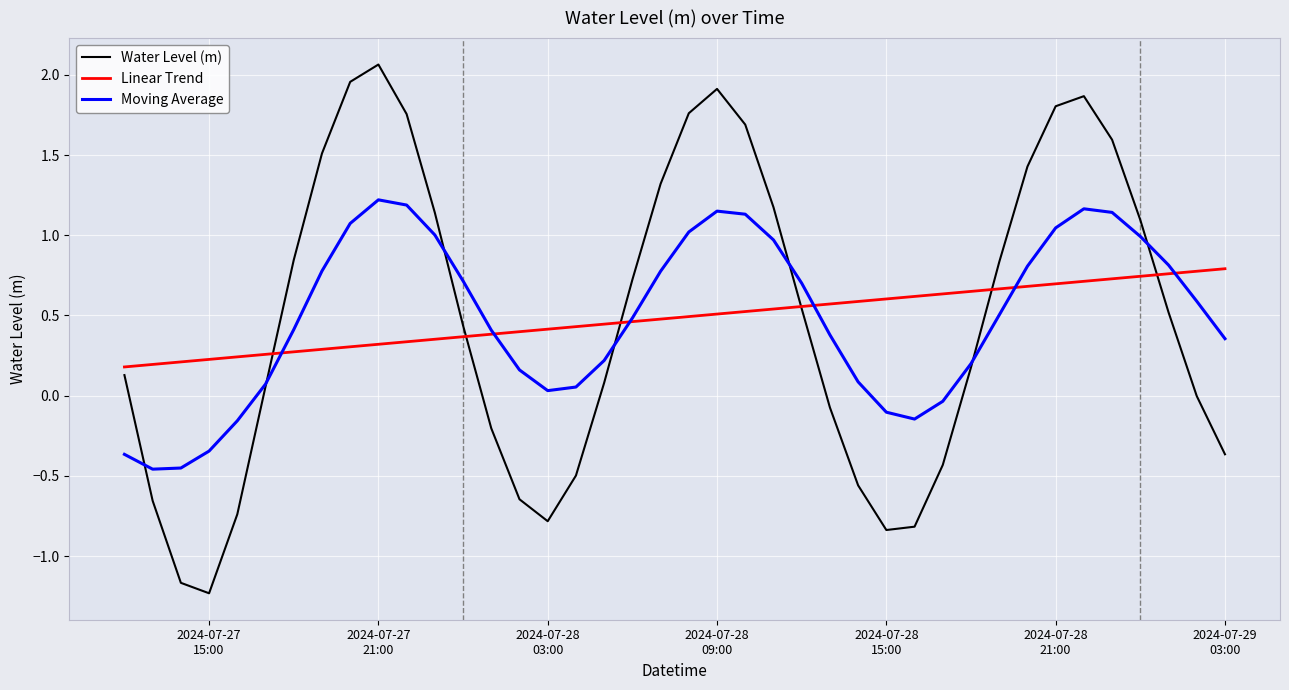

Rank the series by their maximum value, from highest to lowest.

Water Level (m), Moving Average, Linear Trend